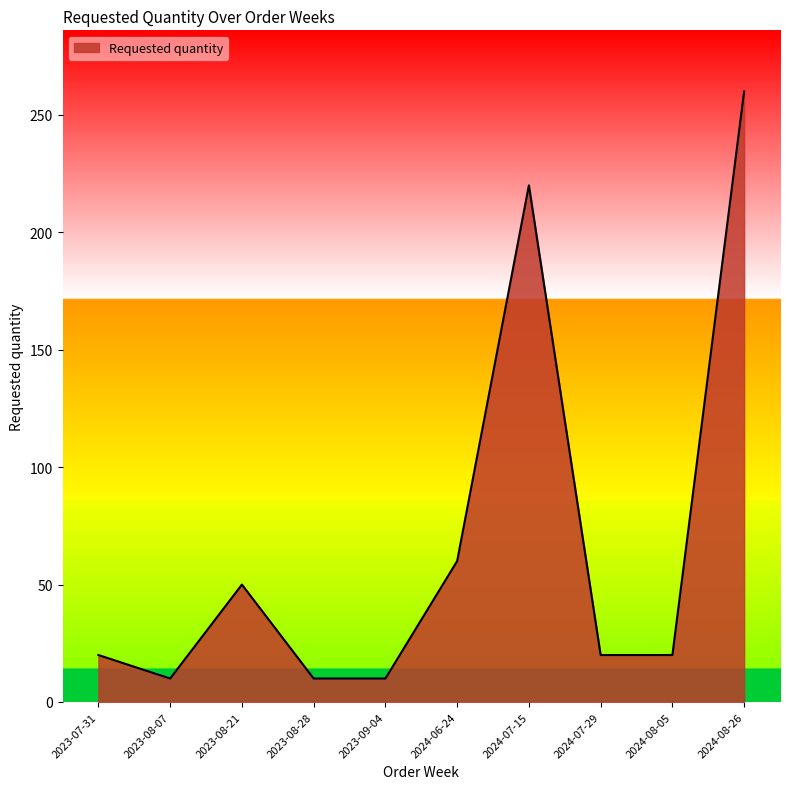

What is the average value?

68